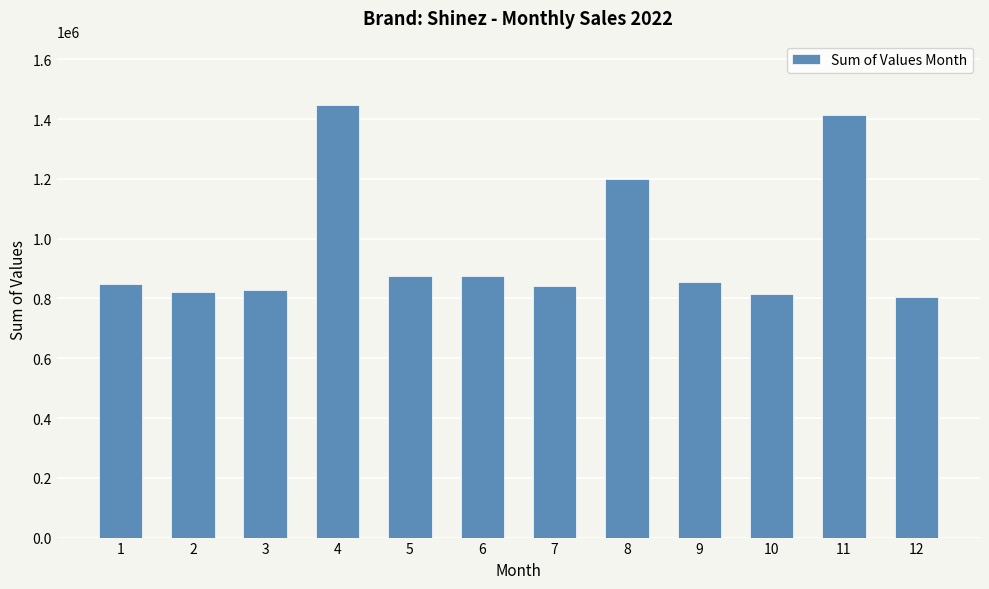

How many values are below 853650?

6